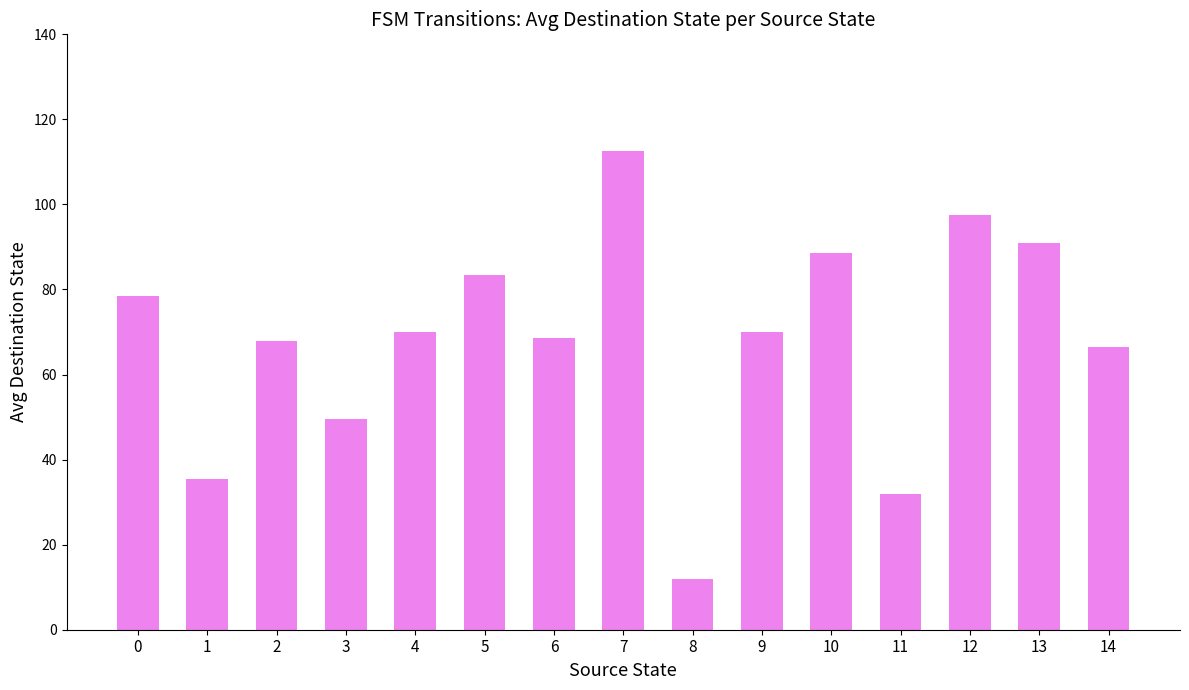

What is the change in value from 8 to 9?

+58.0